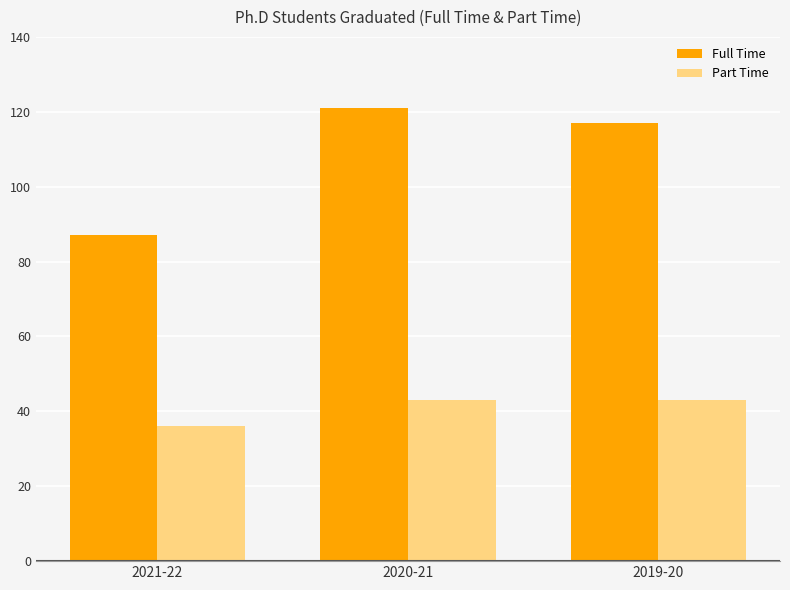

What is the average value of the Part Time series?

41